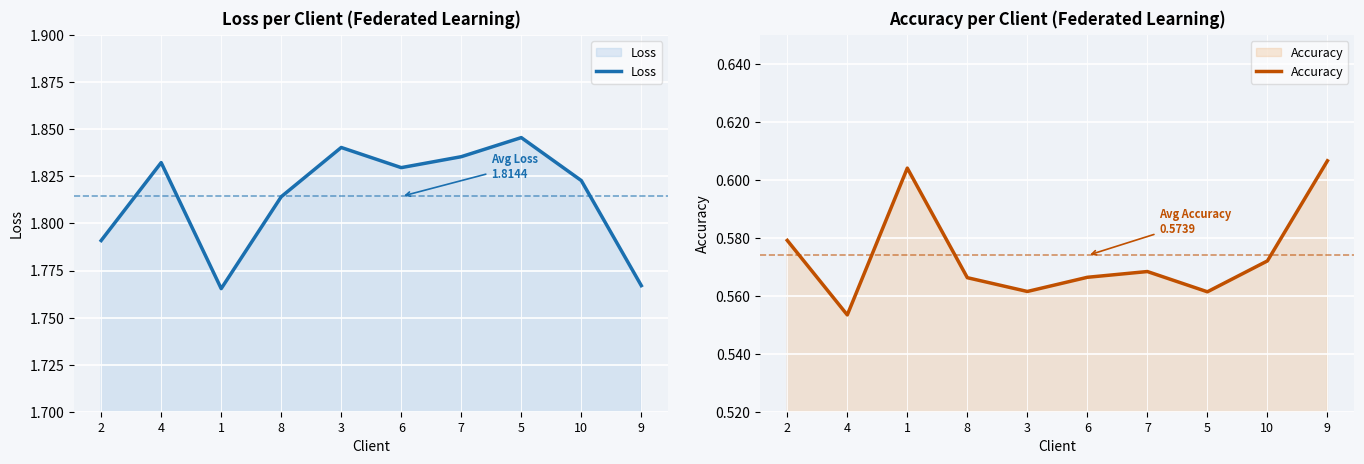

Which has a higher value, 4 or 6?

4